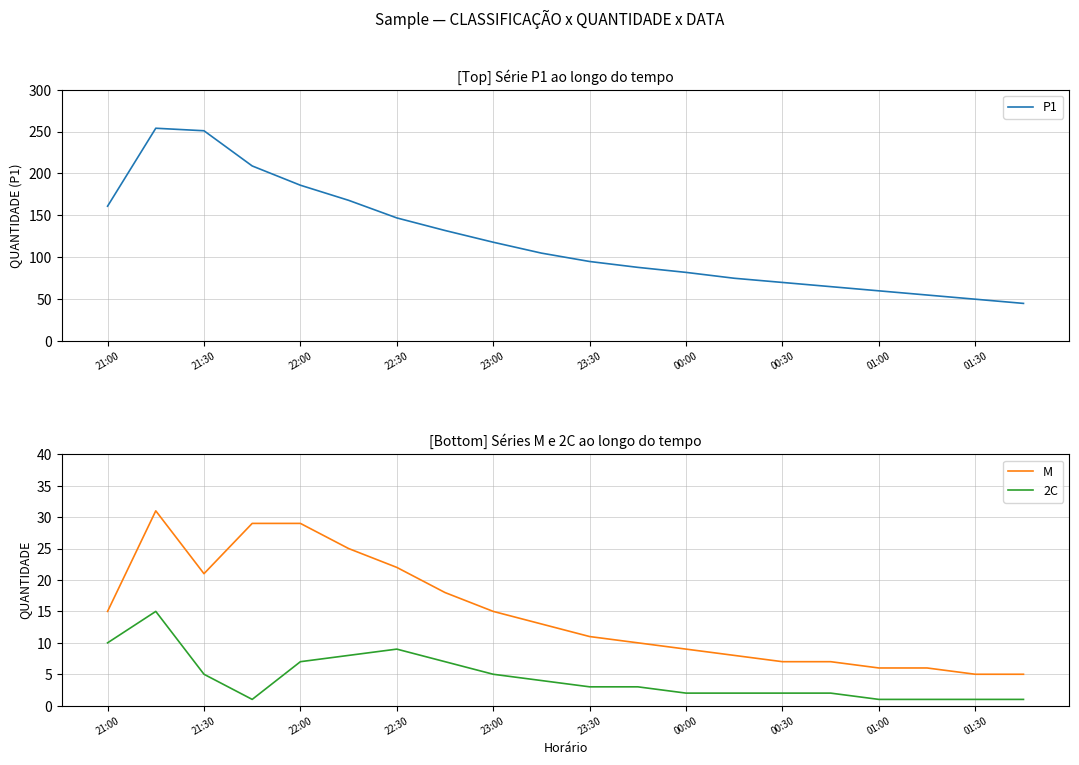

How many data points in P1 are above 105?

9